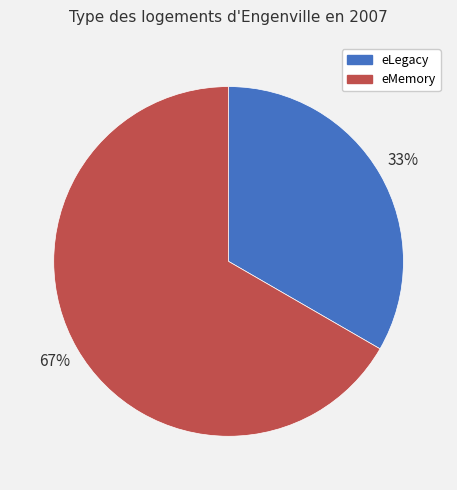

To the nearest percent, what portion does eLegacy represent?

33%